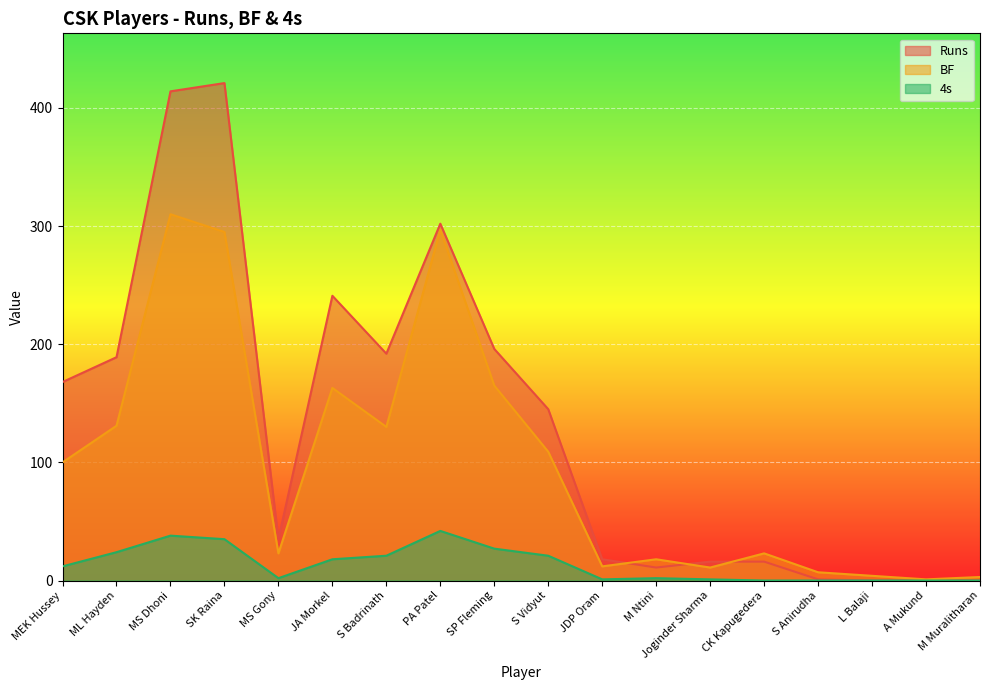

How many values in the BF series are below 100?

9